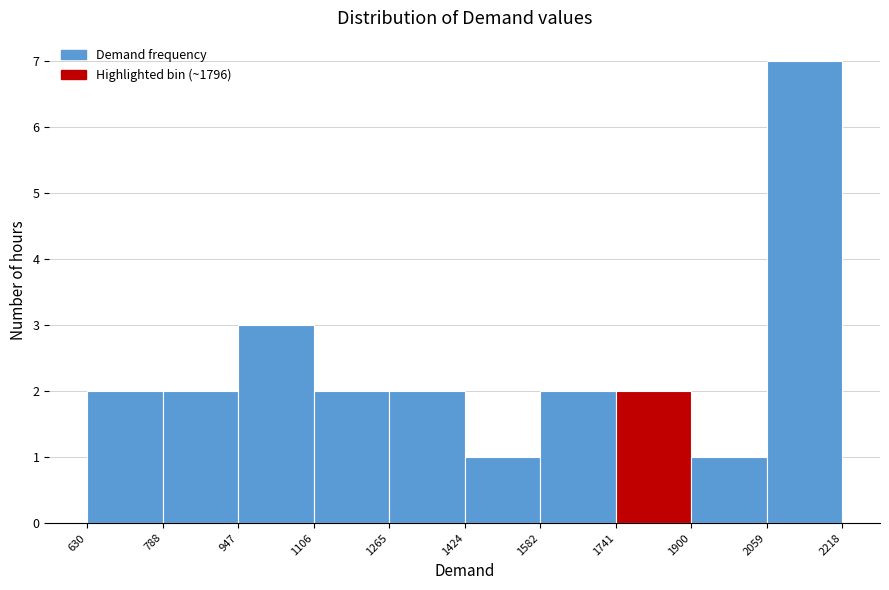

Reading left to right, list every bar in this chart as the range it spans on the x-axis followed by its height. The values are not printed on the chart, so give them approximately, as read against the axis.

630 to 788: 2
788 to 947: 2
947 to 1106: 3
1106 to 1265: 2
1265 to 1424: 2
1424 to 1582: 1
1582 to 1741: 2
1741 to 1900: 2
1900 to 2059: 1
2059 to 2218: 7